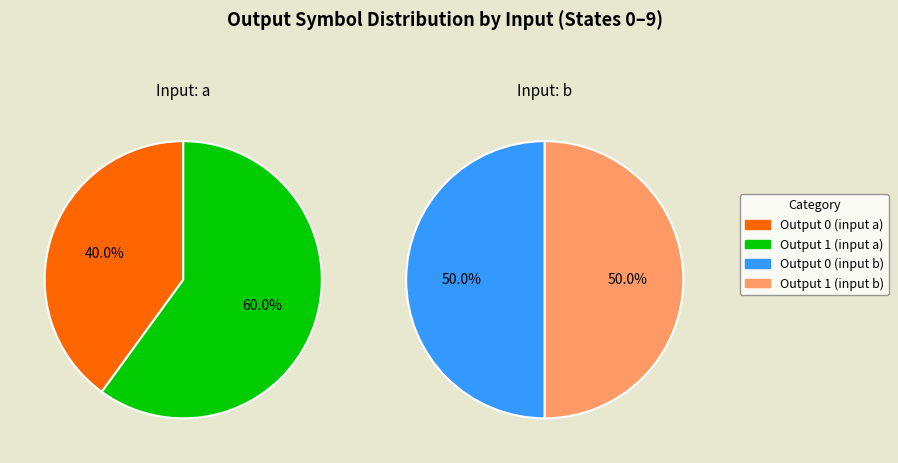

Is there a majority slice in this chart?

No